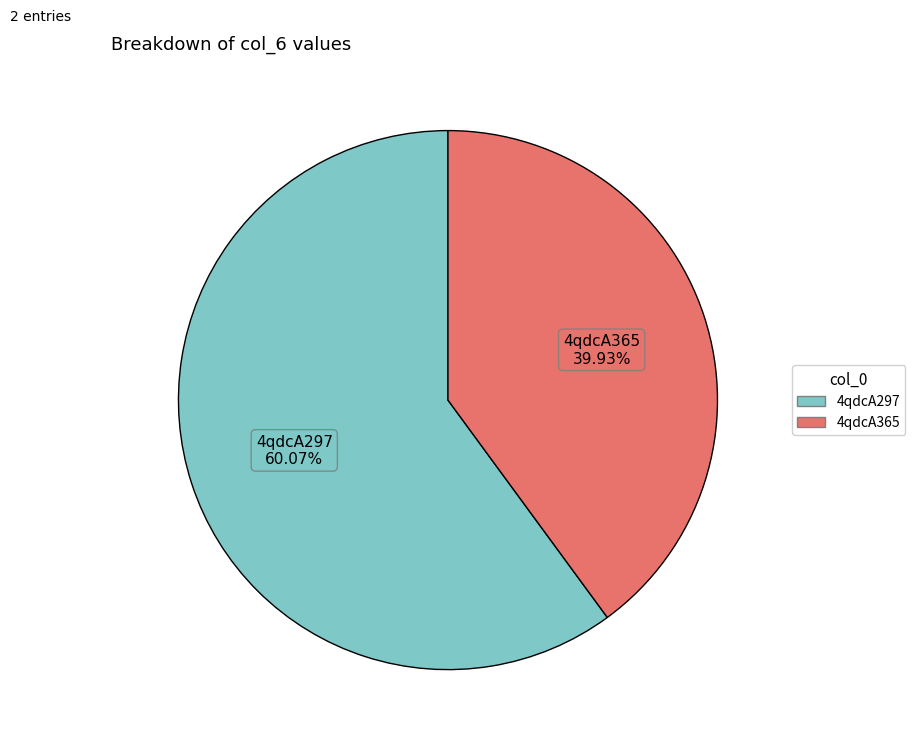

How many slices are in this pie chart?

2